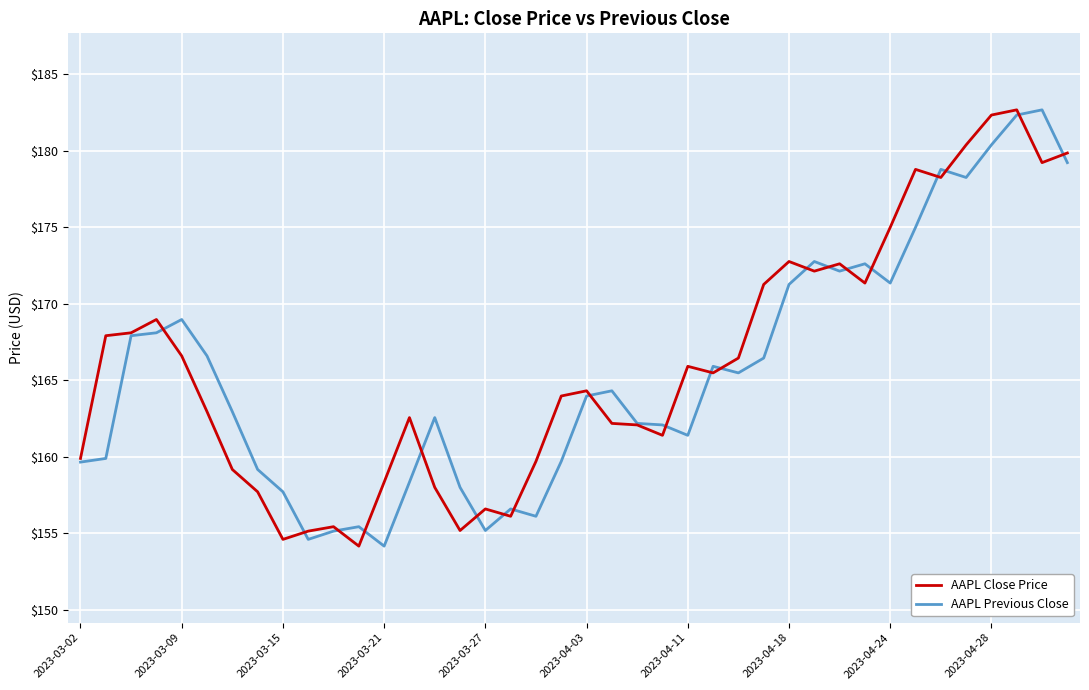

What is the lowest value of the AAPL Close Price series?

154.2